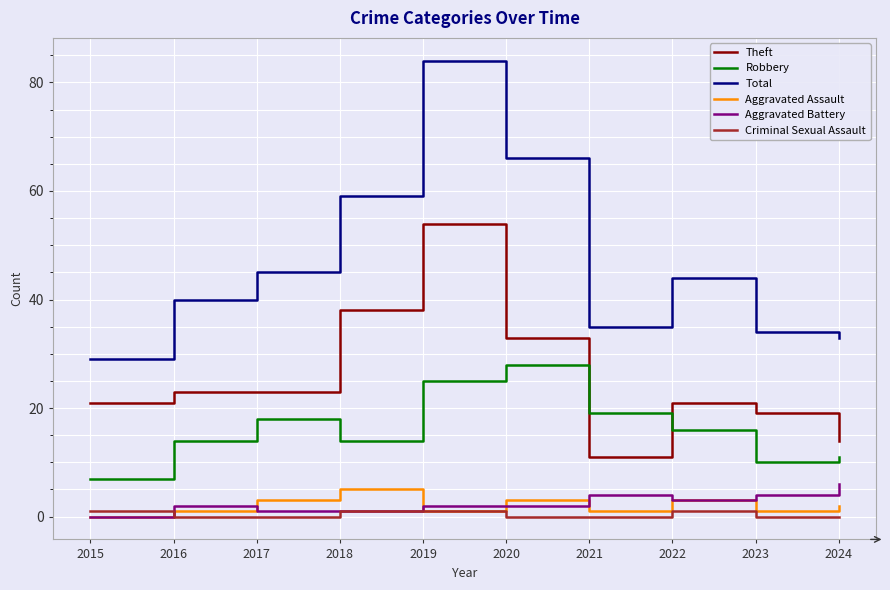

At which category is the sum across all series the highest?

2019